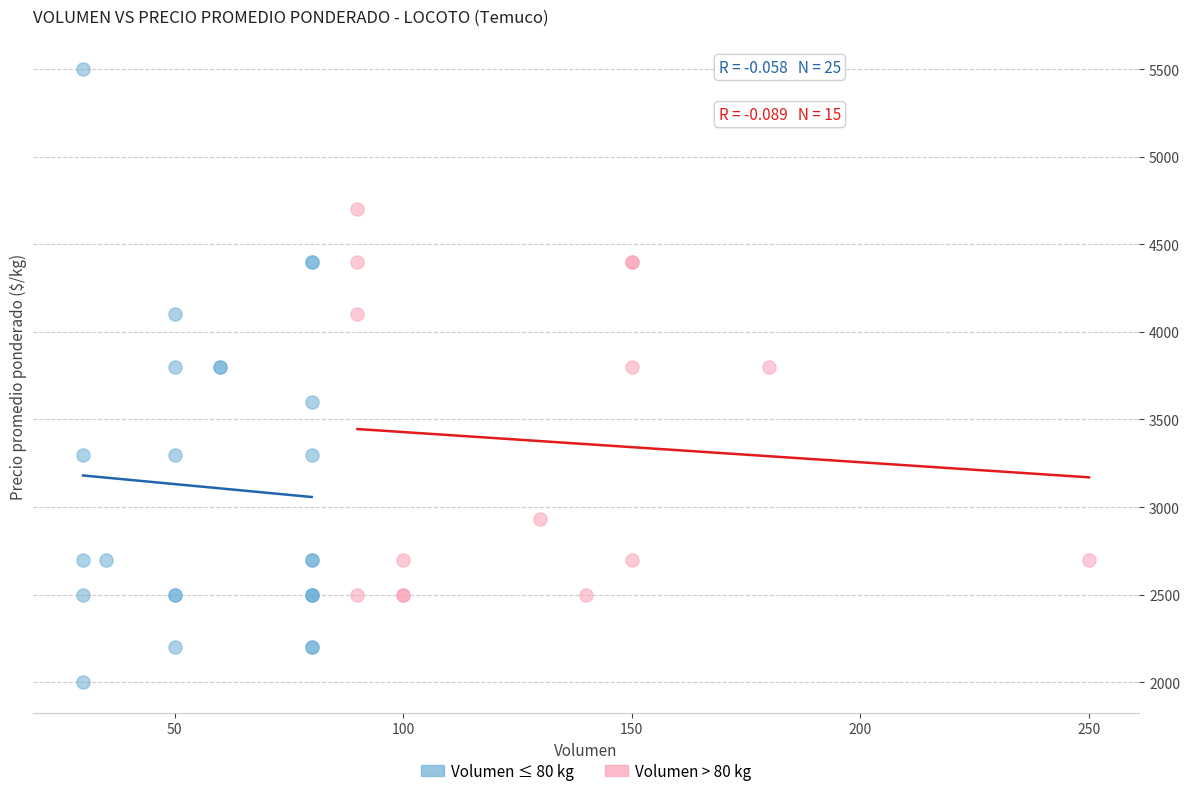

Which series has the largest Y range (max minus min)?

Volumen ≤ 80 kg